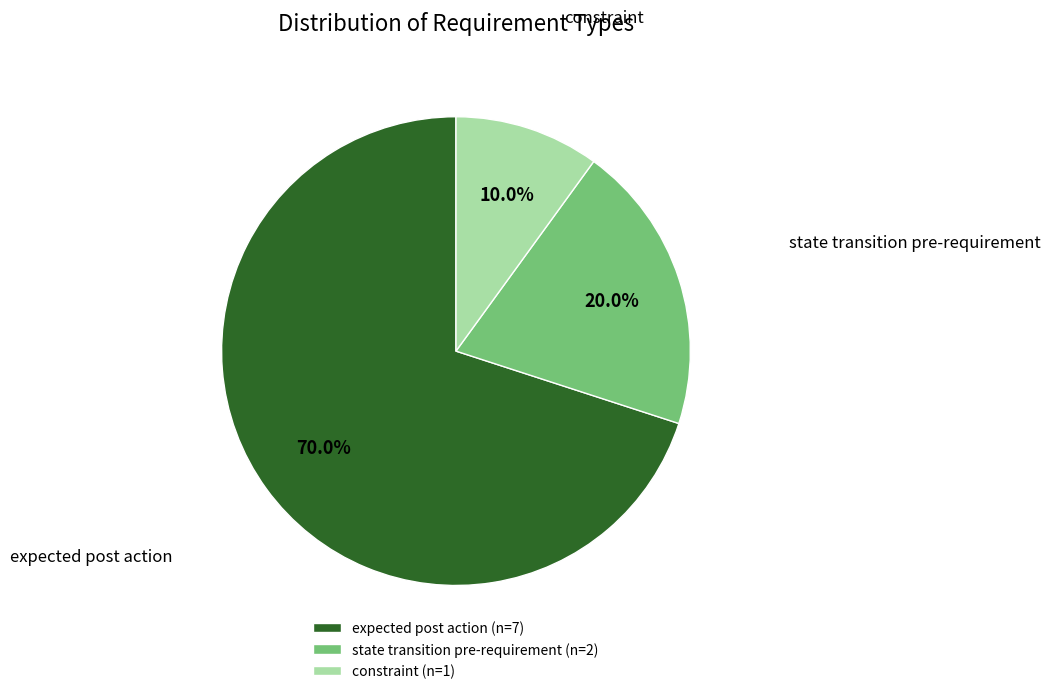

Which slice represents more than half of the pie?

expected post action